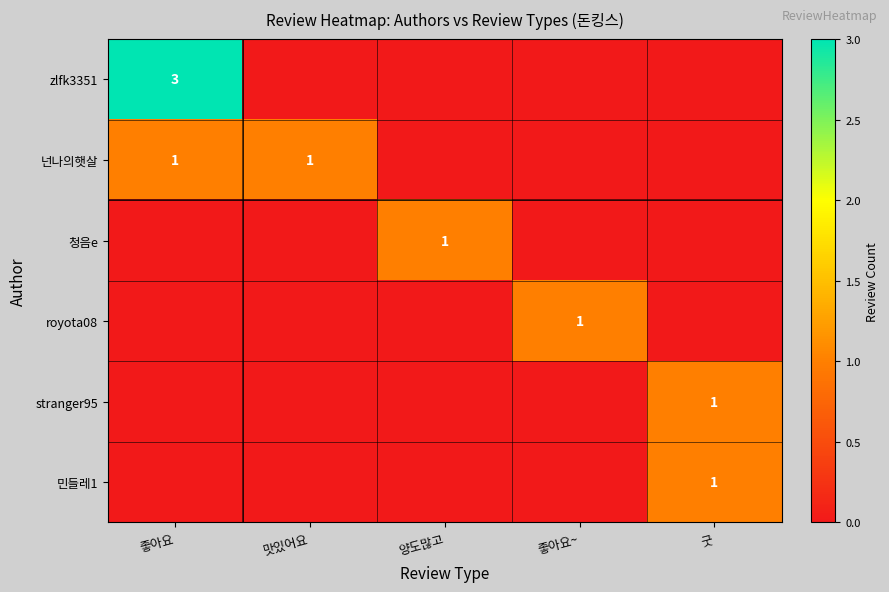

The value of 넌나의햇살 at 좋아요 is 1. True or false?

True